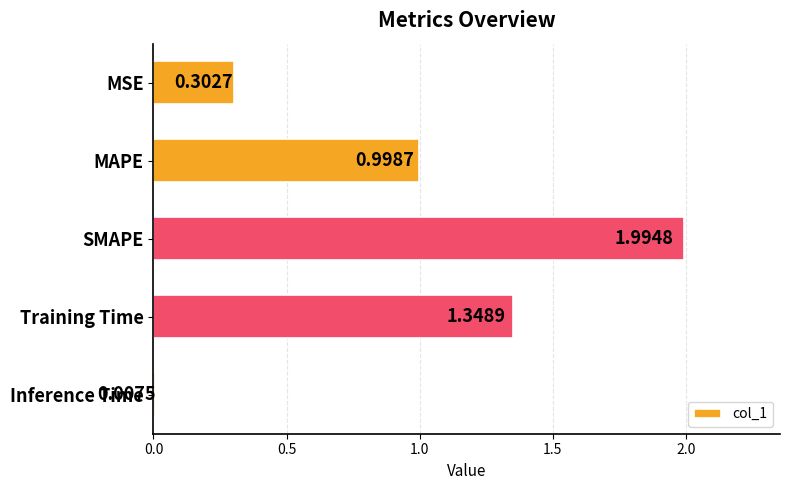

Which label corresponds to the smallest value in the chart?

Inference Time